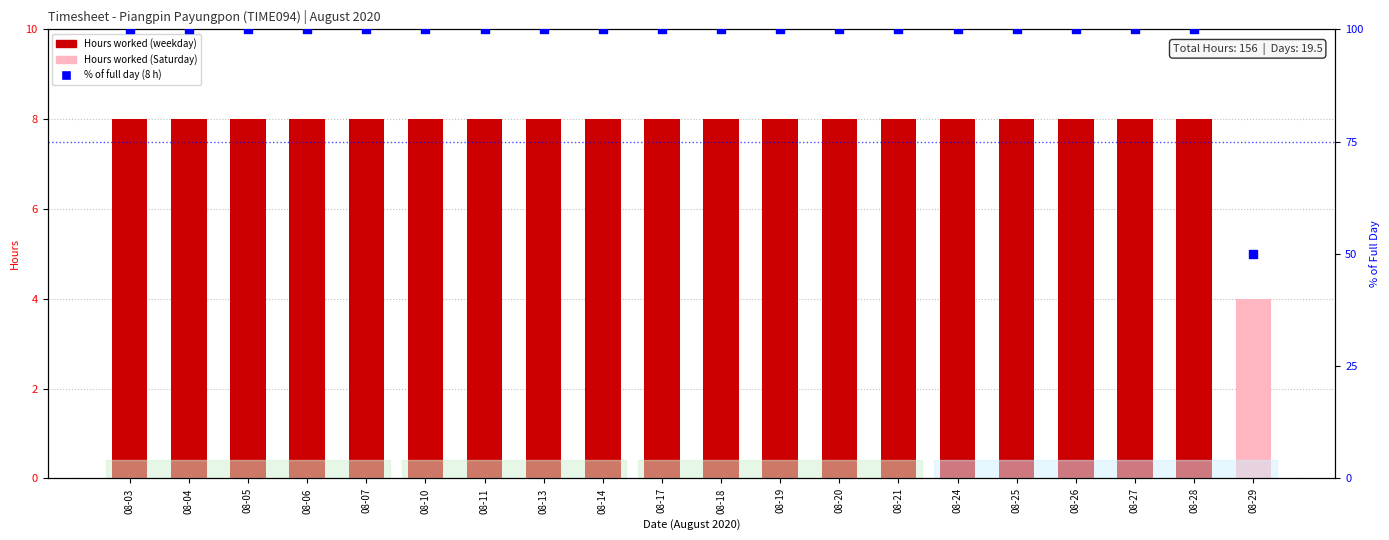

What is the total value across all series at 08-10?

108